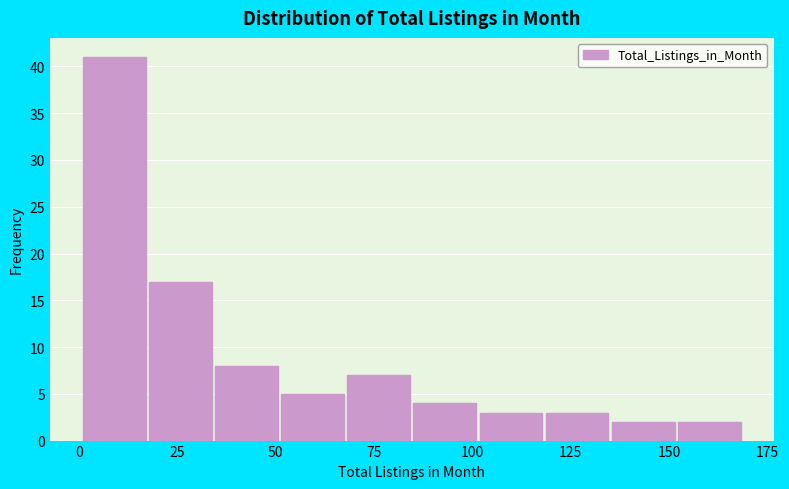

Read against the x-axis, roughly where is the centre of the tallest bar?

10